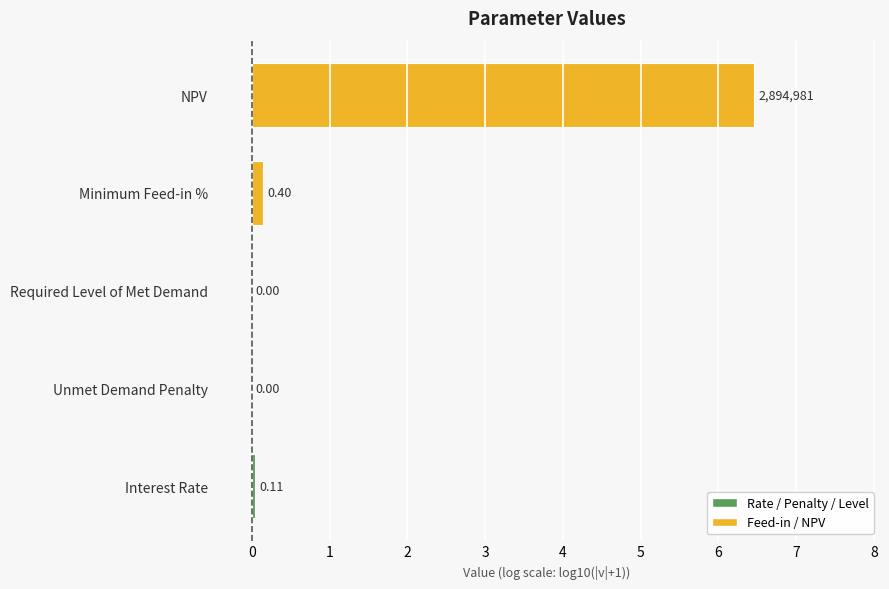

Which label corresponds to the largest value in the chart?

NPV